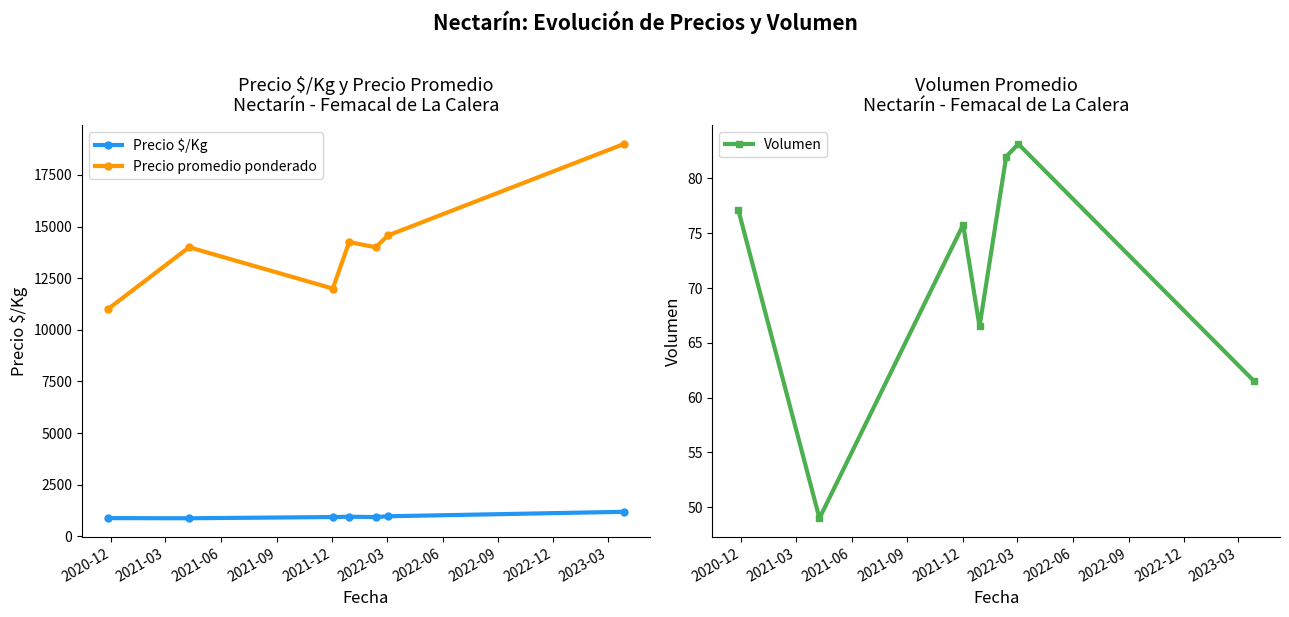

Which series changed the most between 2020-12 and 2021-09?

Precio promedio ponderado